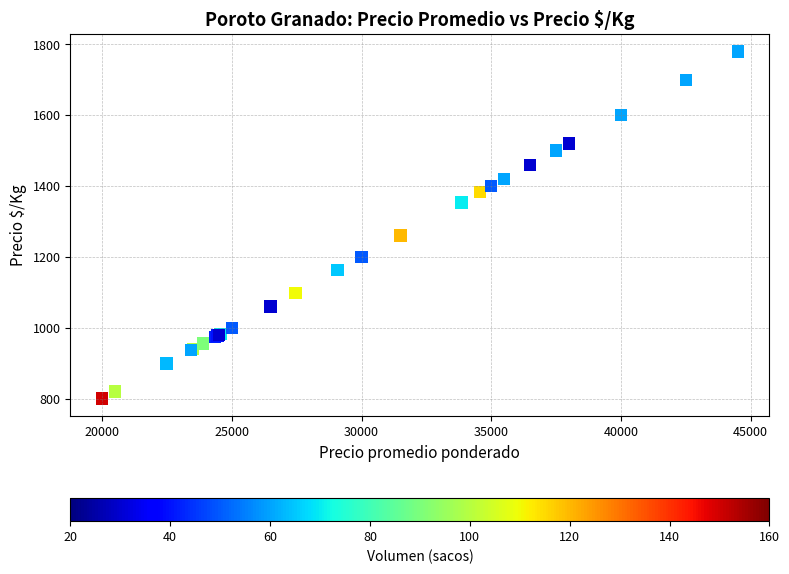

What Y value in the scatter plot is closest to 1290?

1260